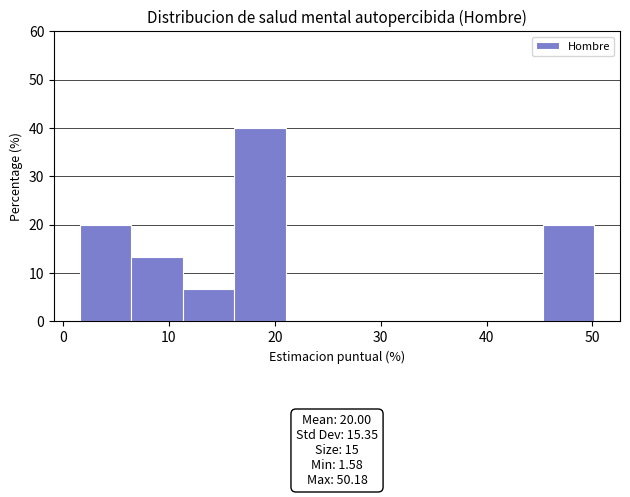

Which range on the x-axis has the tallest bar?

16 to 21